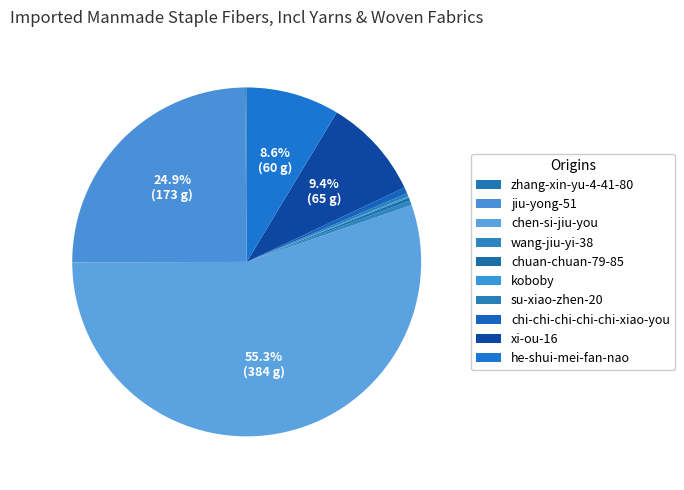

What is the smallest slice in the pie chart?

zhang-xin-yu-4-41-80